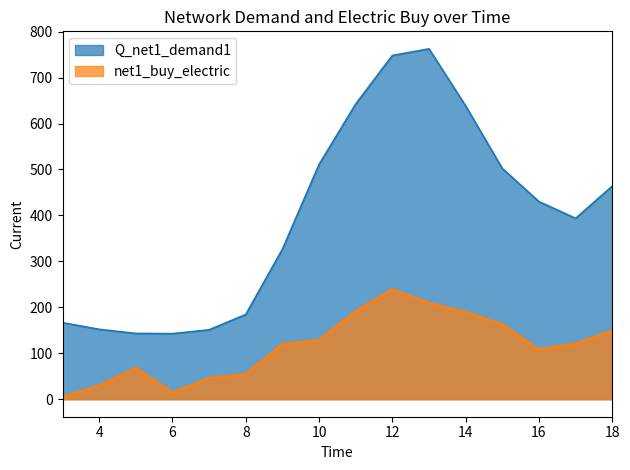

Rank the series at 13 from highest to lowest value.

Q_net1_demand1, net1_buy_electric